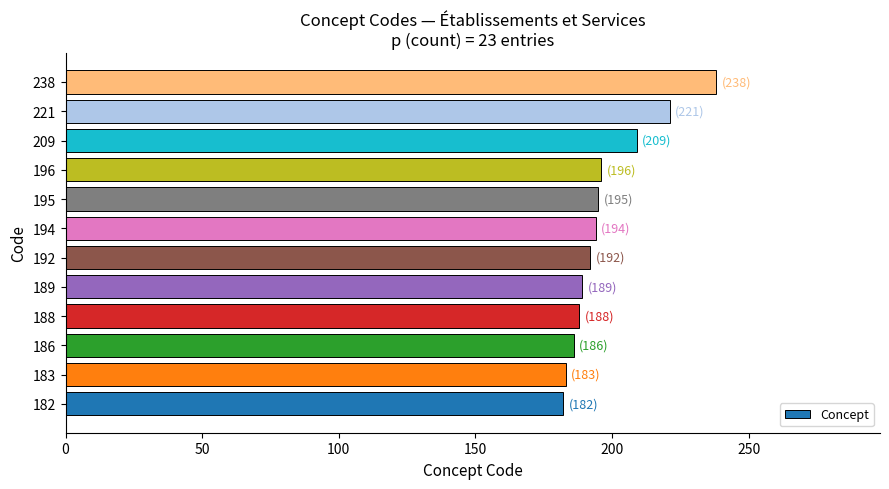

The value at 188 is 338. True or false?

False